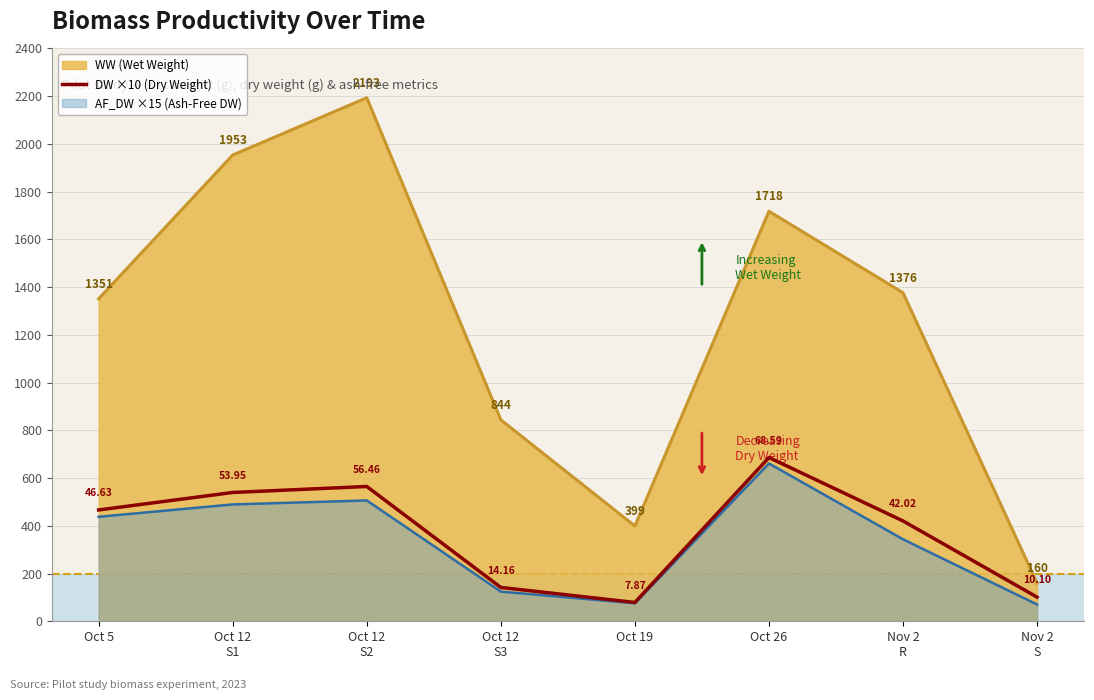

Where is the first local maximum?

Oct 12
S2